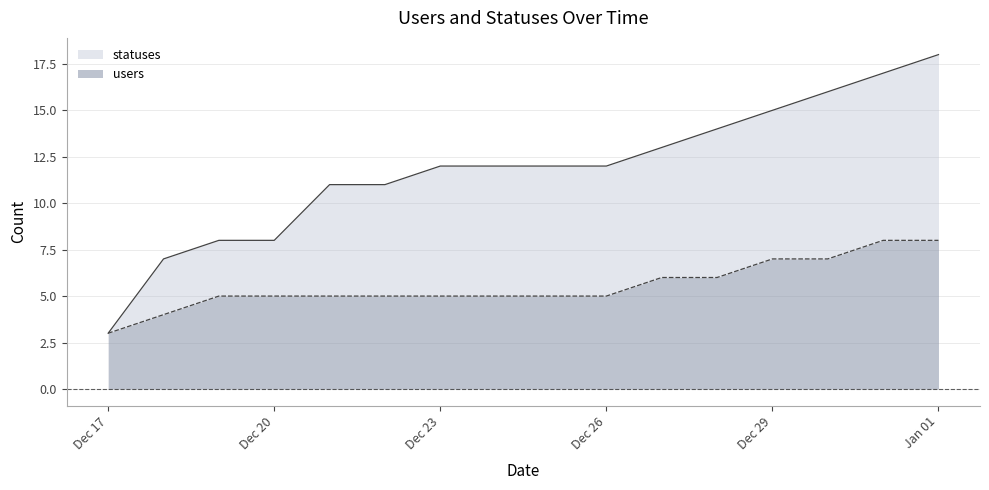

At which category is the sum across all series the highest?

Jan 01